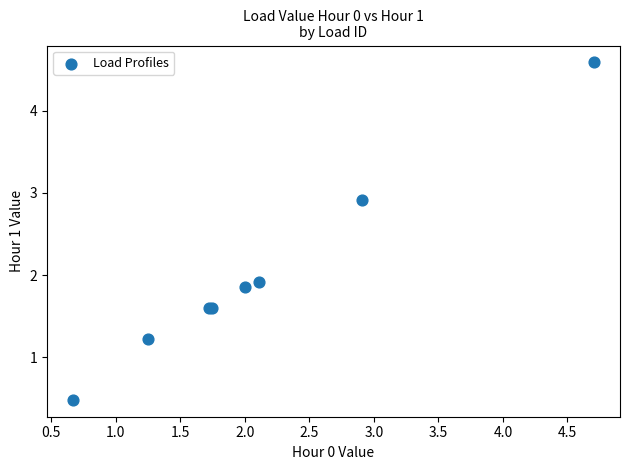

What Y value in the scatter plot is closest to 2?

1.9